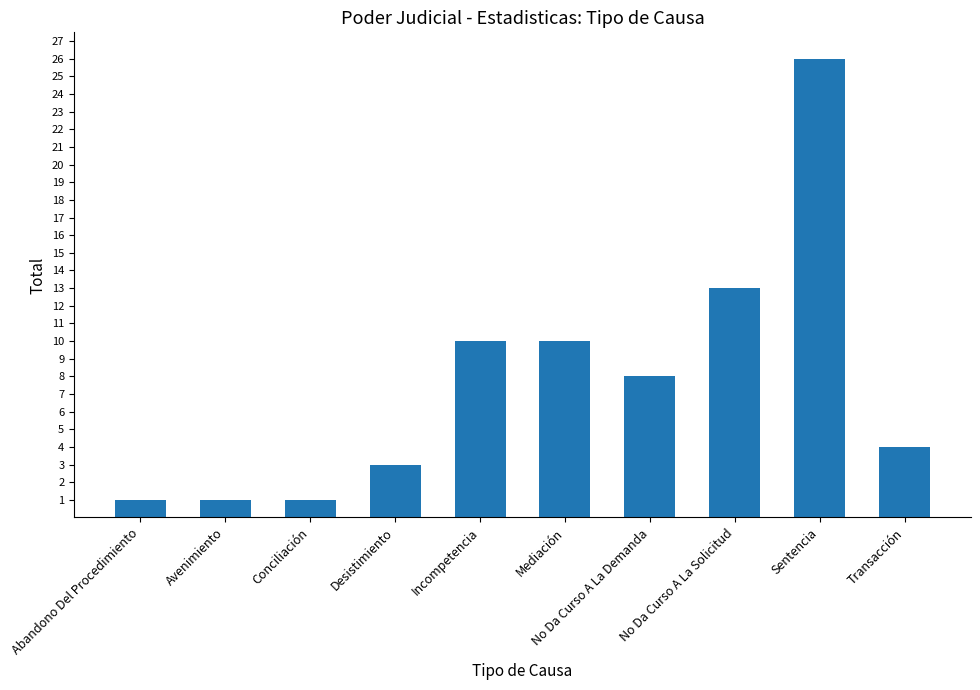

Reading right to left, what are all the values shown in this chart?

Transacción=4	Sentencia=26	No Da Curso A La Solicitud=13	No Da Curso A La Demanda=8	Mediación=10	Incompetencia=10	Desistimiento=3	Conciliación=1	Avenimiento=1	Abandono Del Procedimiento=1